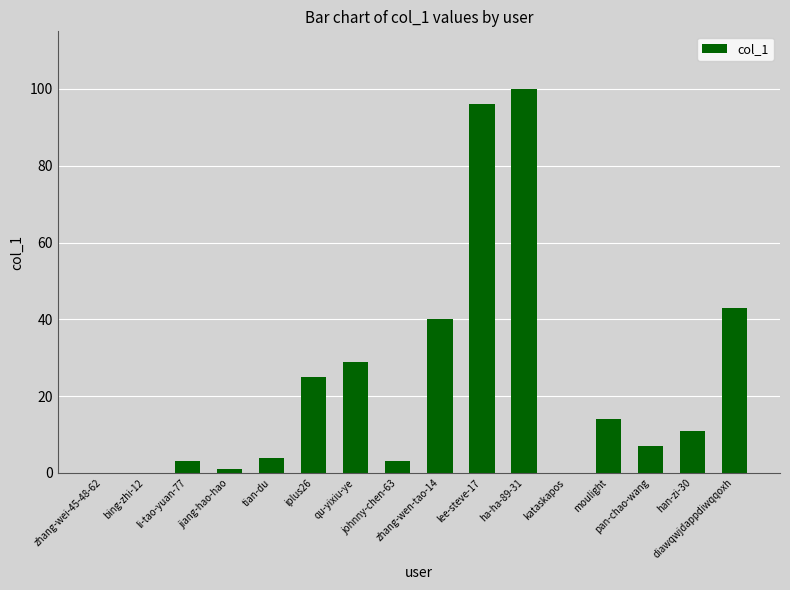

What is the greatest value displayed?

100